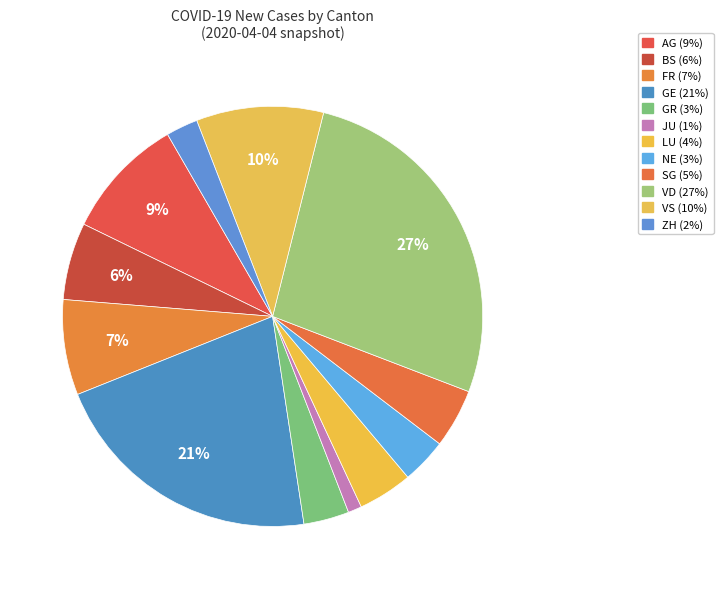

To the nearest percent, what percentage of the pie is LU?

4%